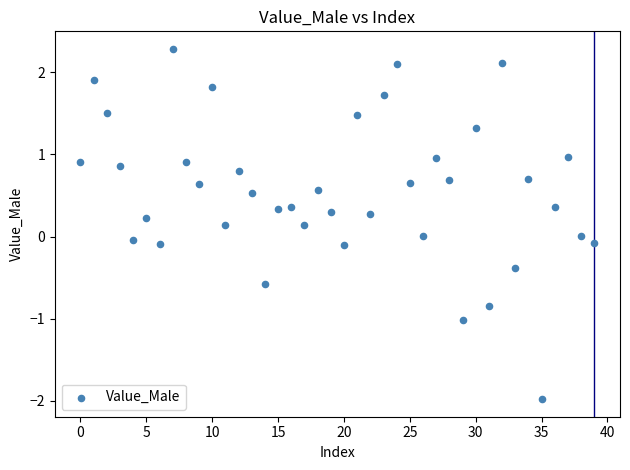

What is the range of Y values (max minus min)?

4.3